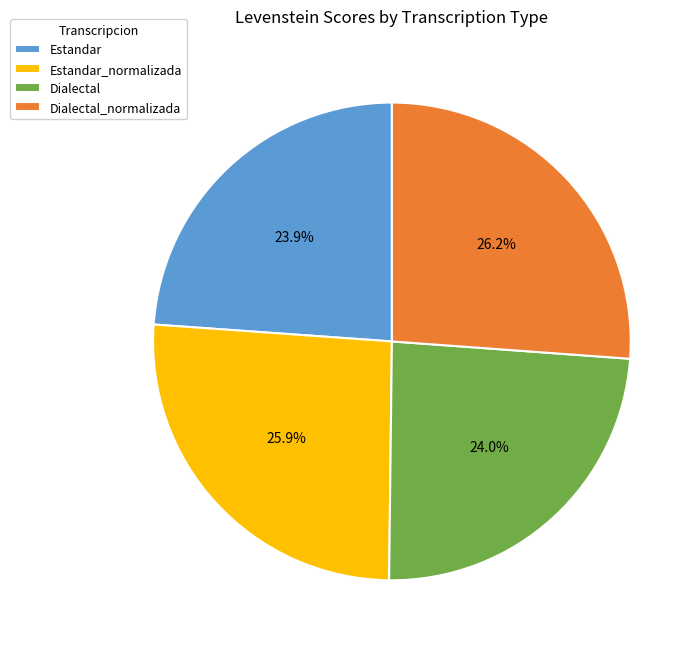

Does Dialectal represent more than half of the total?

No